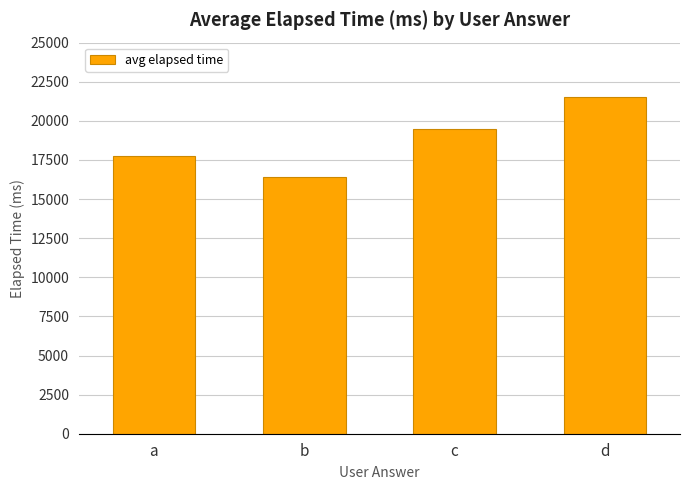

What is the sum of all values?

75150